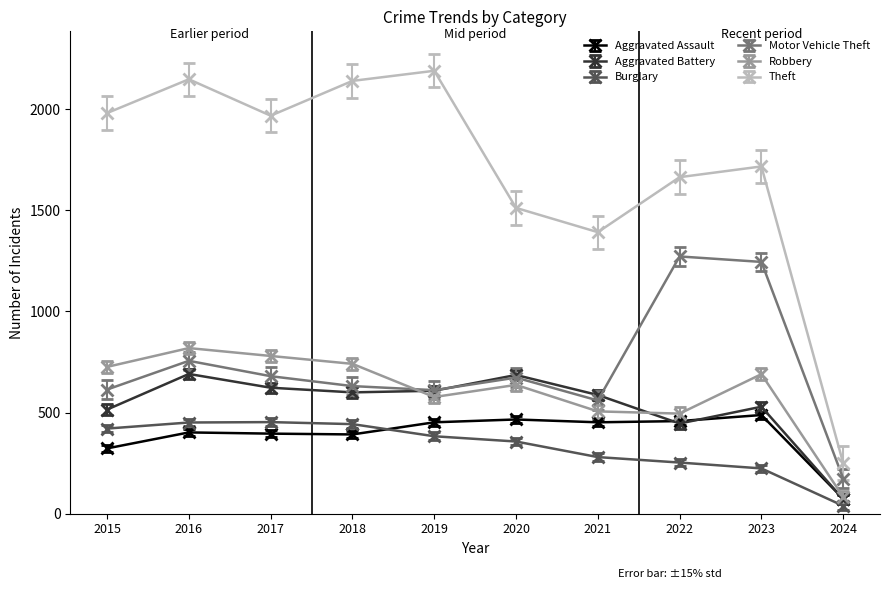

What is the sum of all Motor Vehicle Theft values?

7216